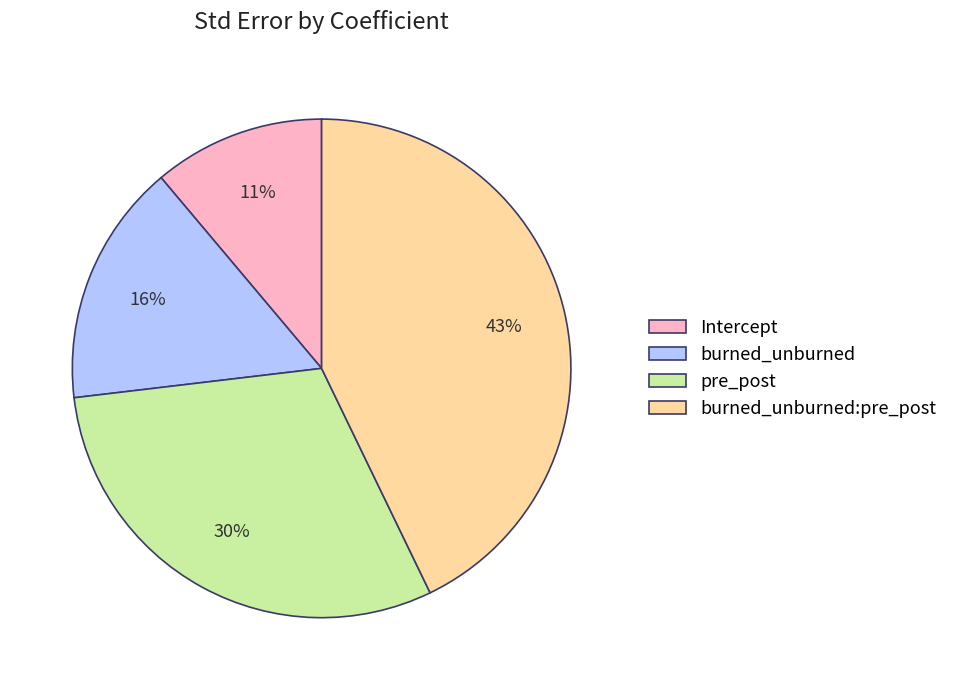

Which category has the biggest portion of the pie?

burned_unburned:pre_post